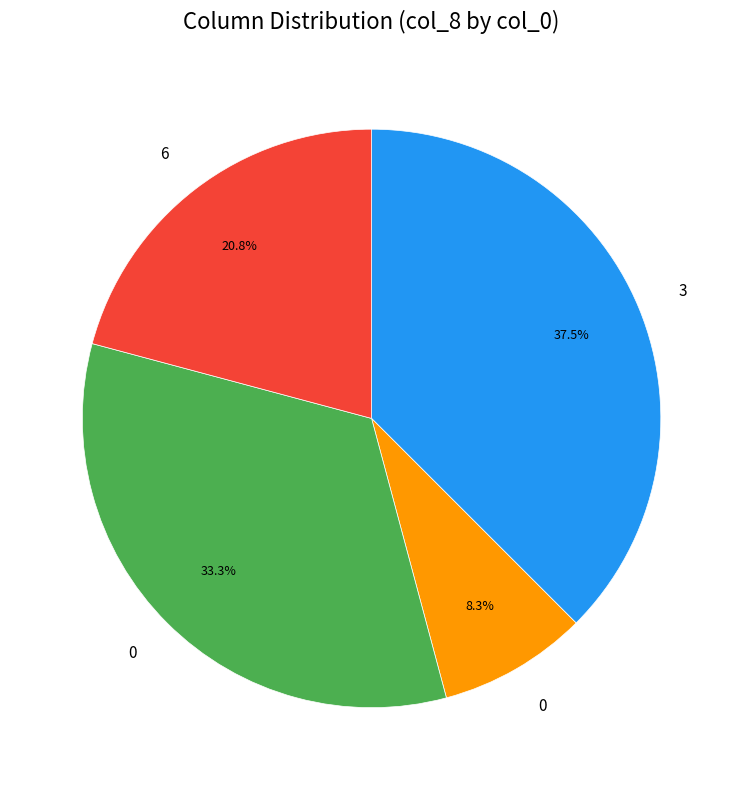

Is there any slice that represents more than half of the pie?

No